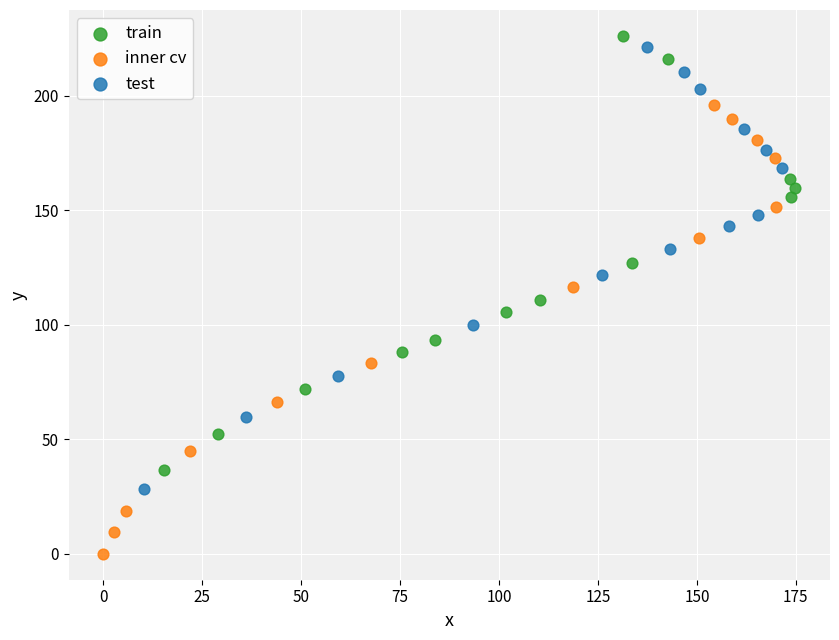

Which series contains the lowest Y value?

inner cv